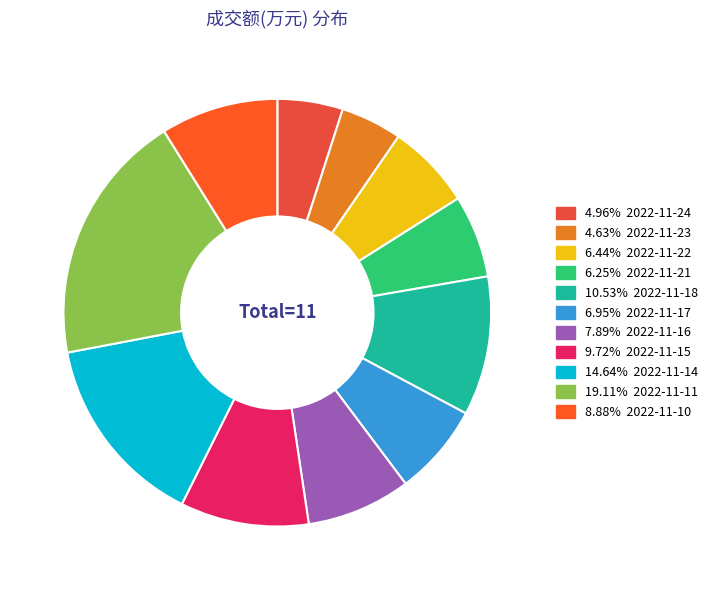

Count the number of slices in the pie.

11